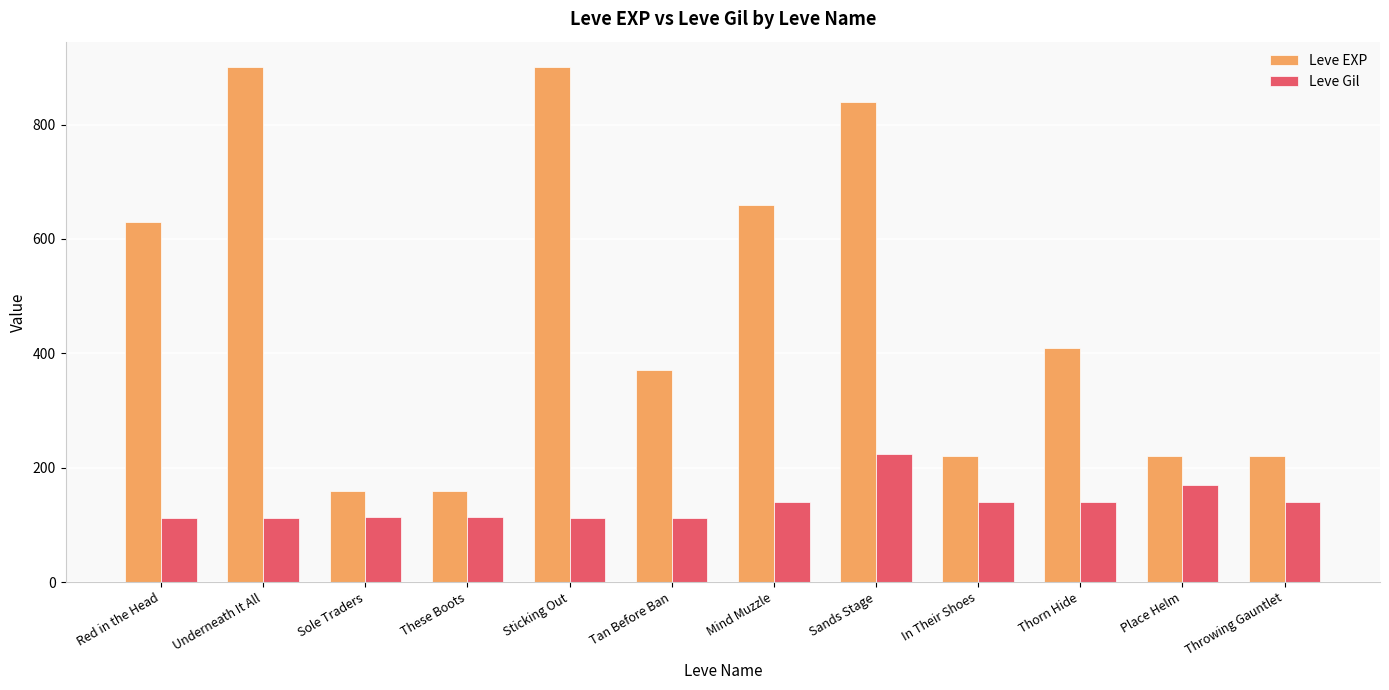

Between Underneath It All and These Boots, which series saw the biggest shift?

Leve EXP